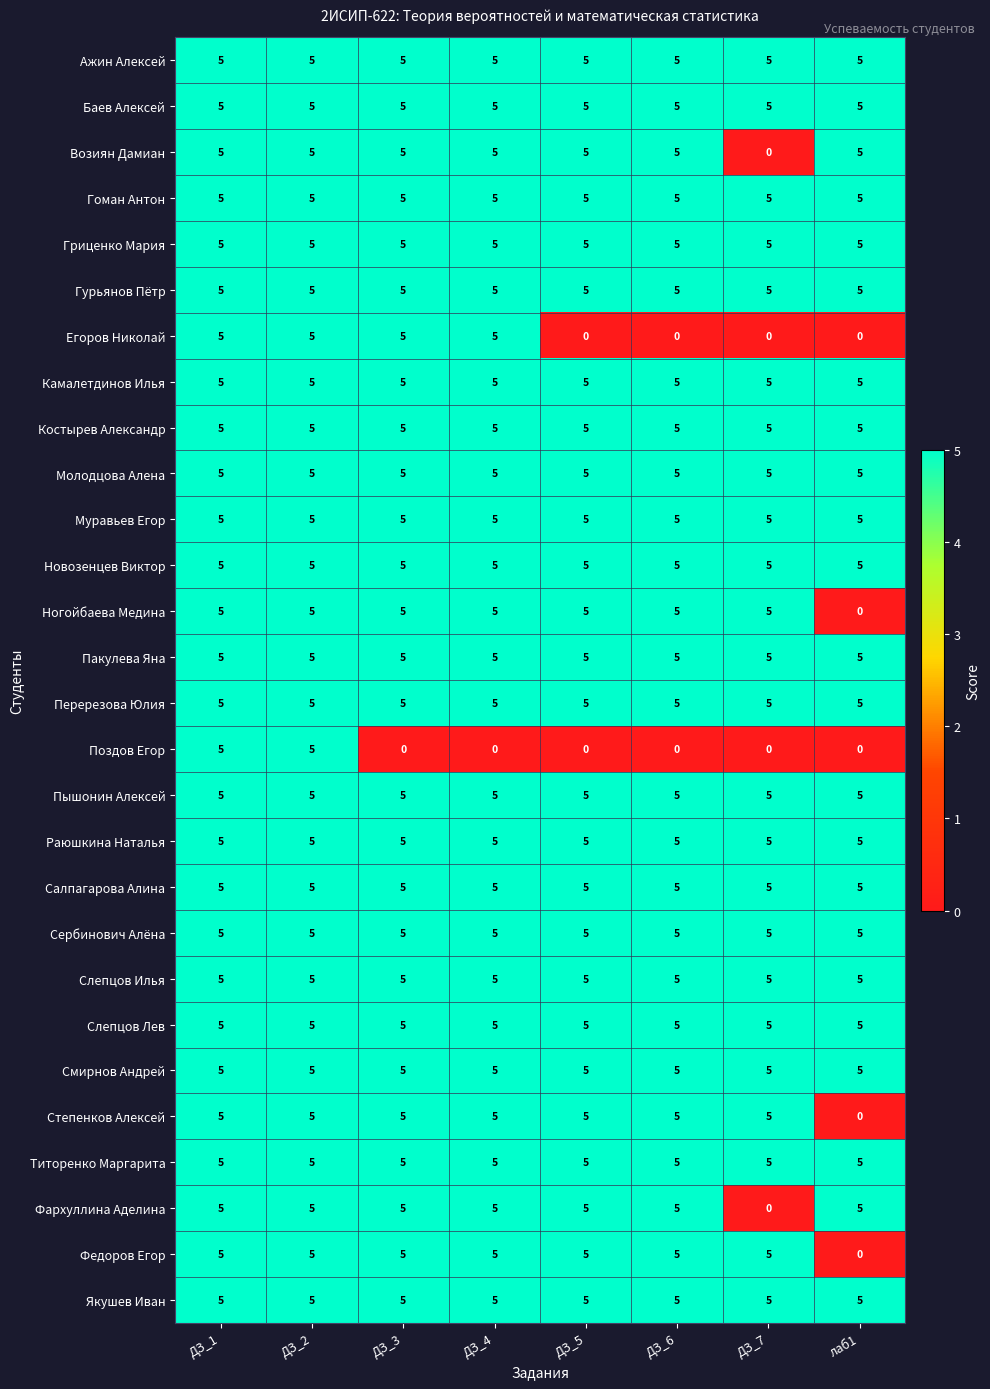

What is the maximum value shown in the chart?

5